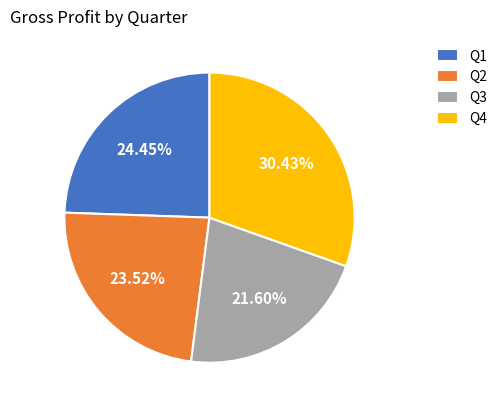

Which category has the biggest portion of the pie?

Q4